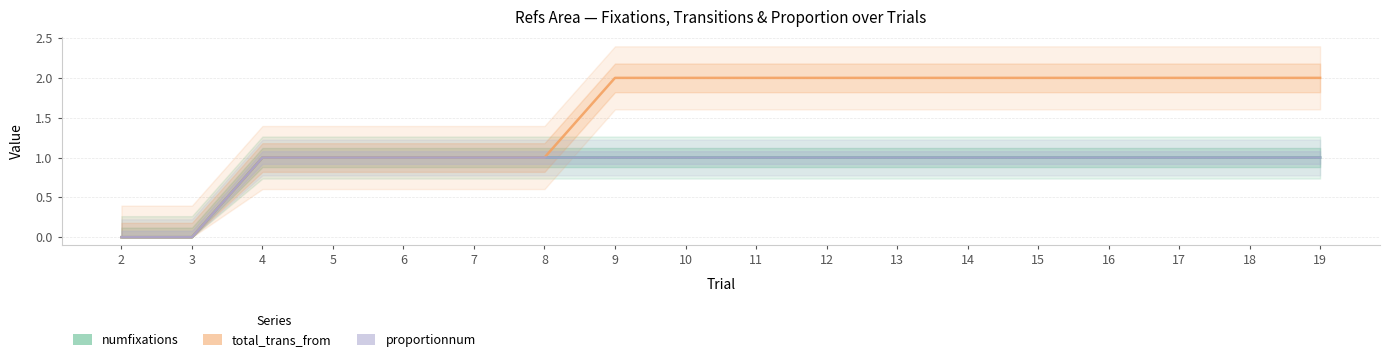

Read the numfixations value at 11.

1